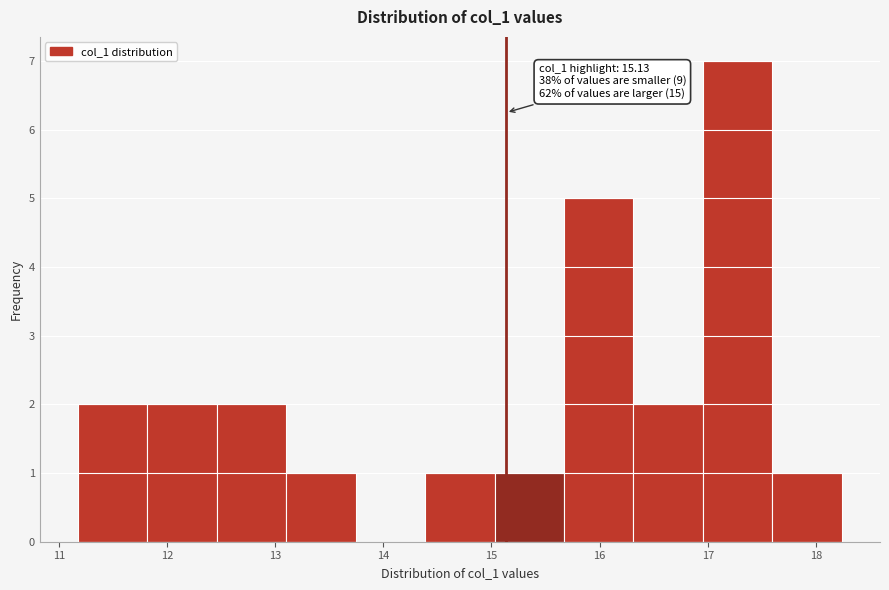

Over which range of the x-axis is the bar tallest?

17.0 to 17.6